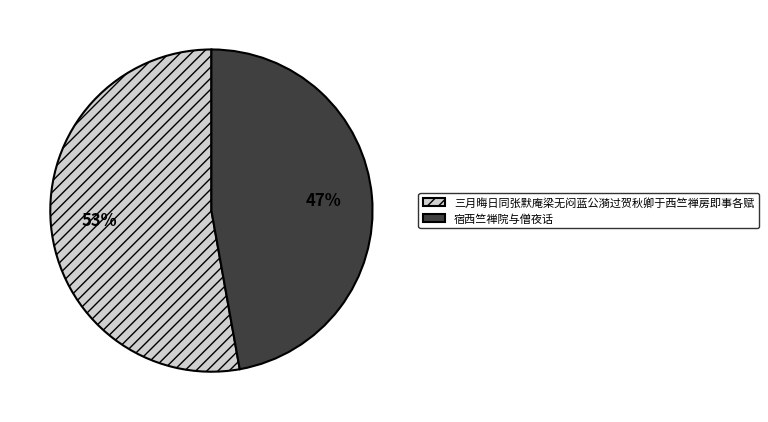

To the nearest percent, what is the combined percentage of 三月晦日同张默庵梁无闷蓝公漪过贺秋卿于西竺禅房即事各赋 and 宿西竺禅院与僧夜话?

100%